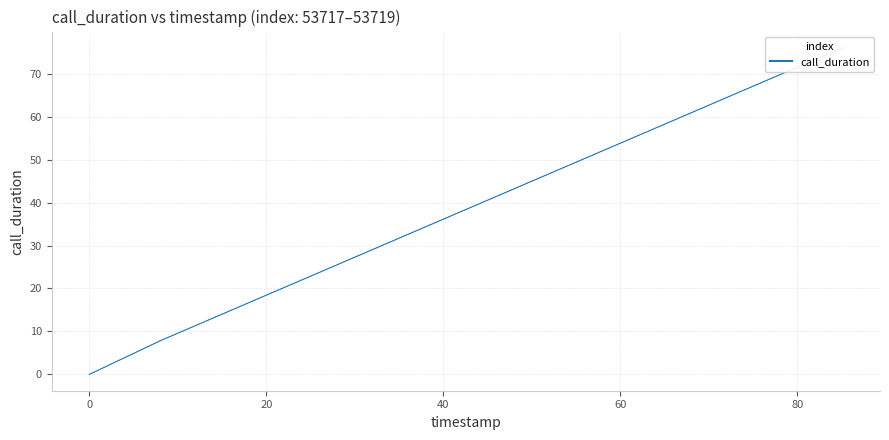

Reading left to right, what are all the values shown in this chart?

53717: 0	8	76
53718: 0	8	76
53719: 0	8	76